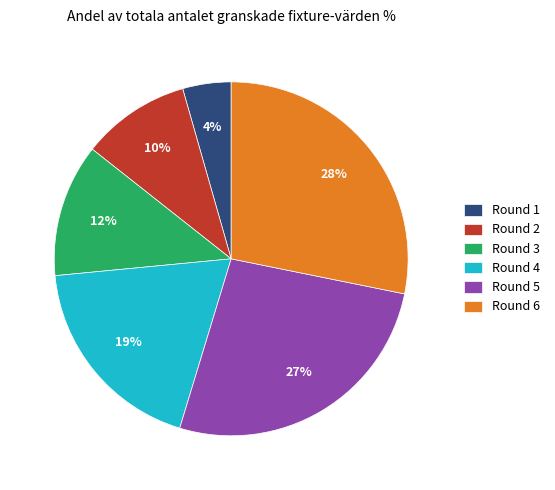

Which has a higher value, Round 1 or Round 4?

Round 4